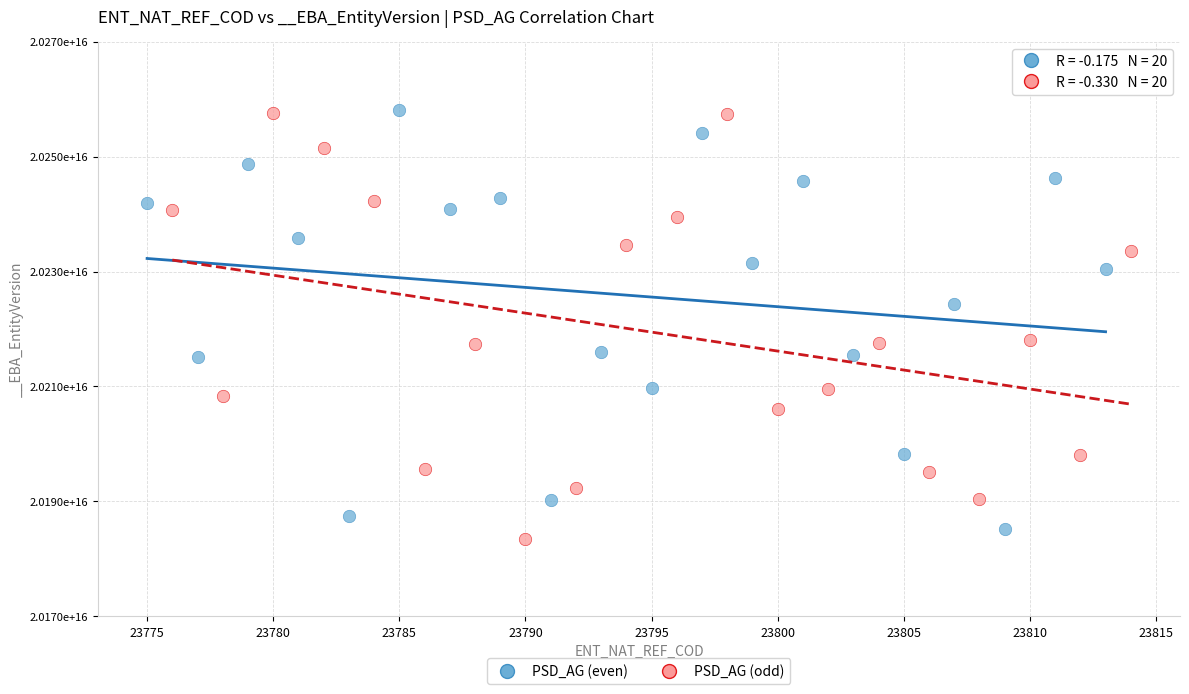

Which series reaches the minimum Y coordinate?

PSD_AG (odd)